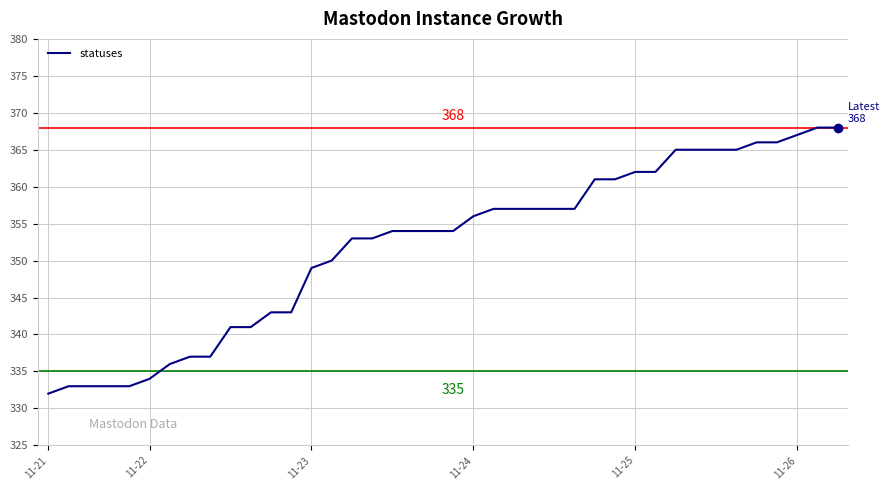

What is the maximum value shown in the chart?

368